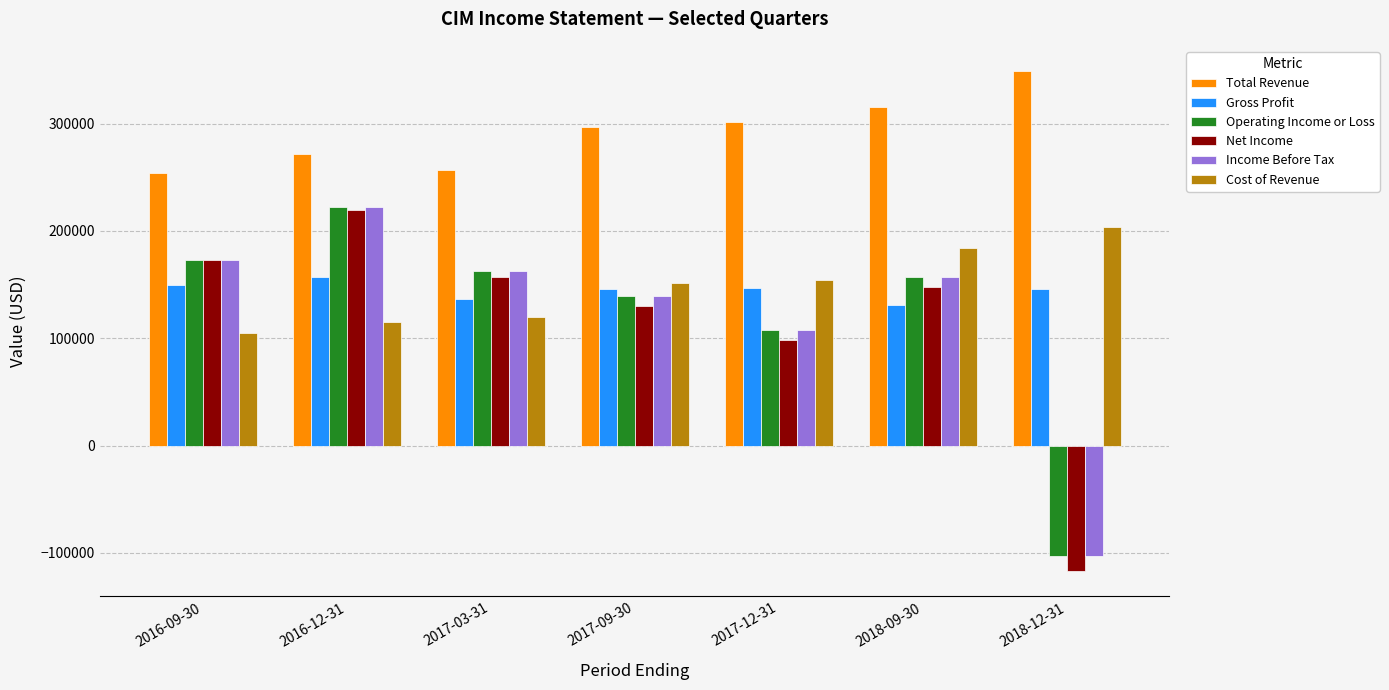

Which series has the largest total across all categories?

Total Revenue